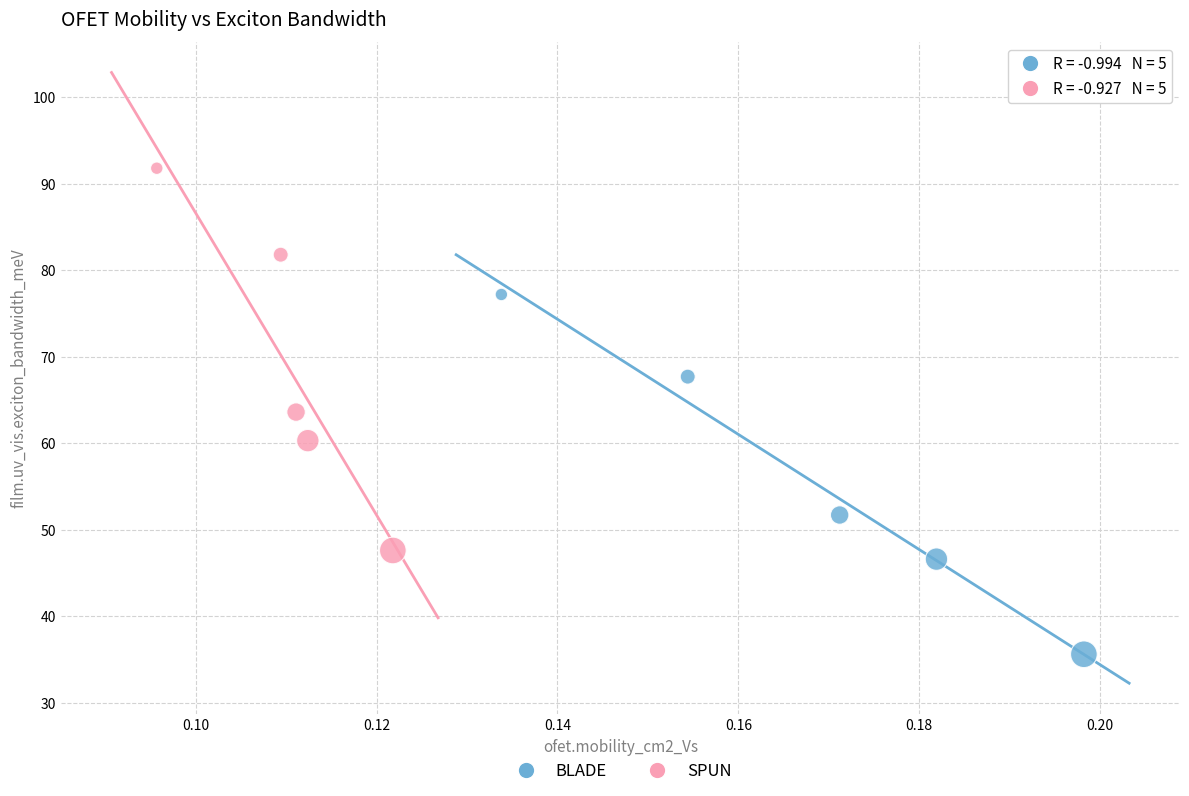

What are all the series names shown in the legend?

BLADE, SPUN